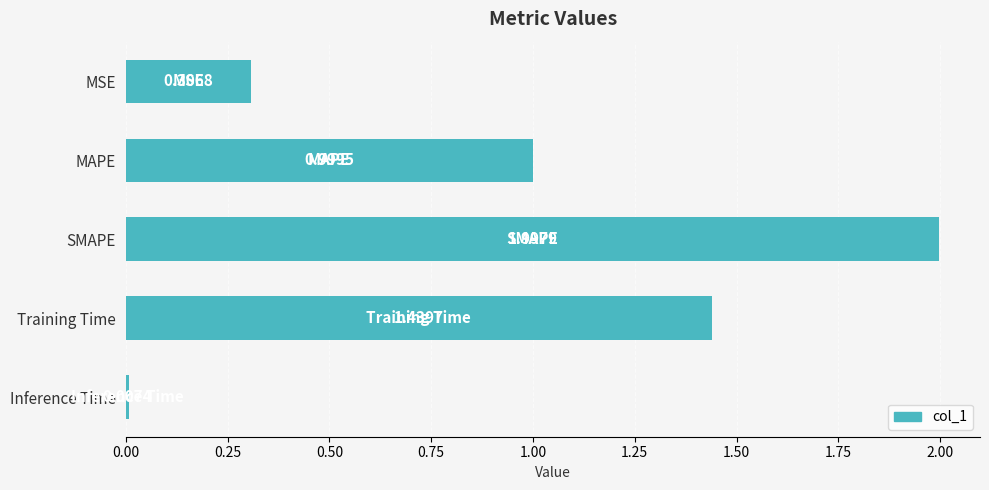

List the labels in order of value, smallest first.

Inference Time, MSE, MAPE, Training Time, SMAPE